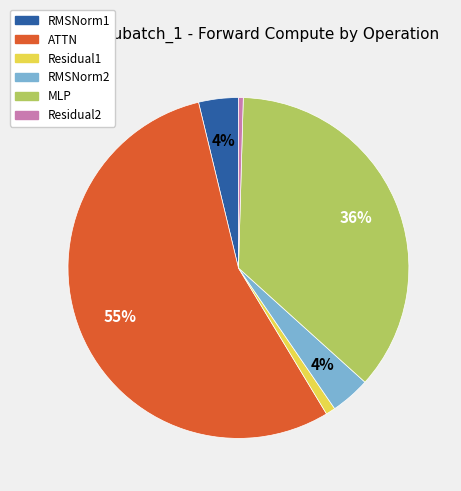

To the nearest percent, what is the average slice percentage?

17%